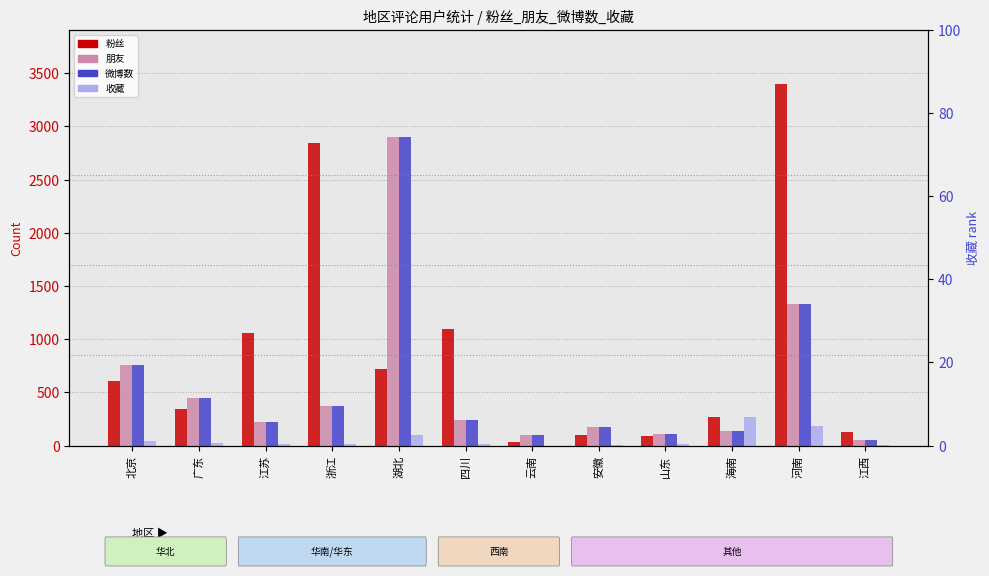

How many values in the 朋友 series are below 242?

6